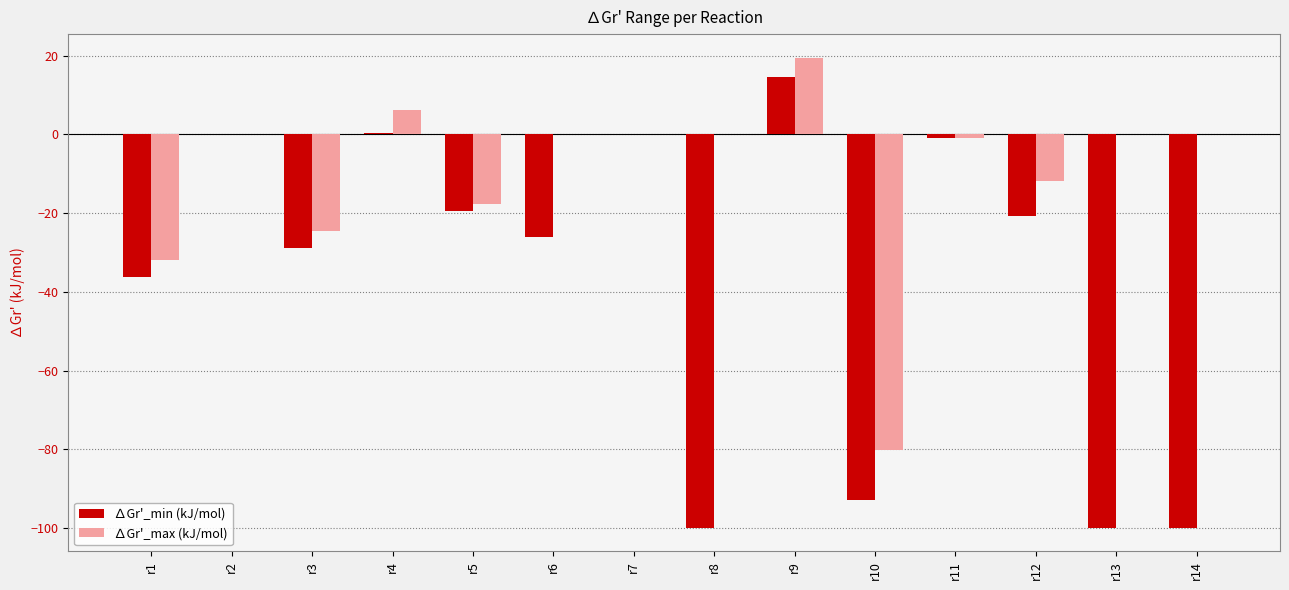

How many groups of bars are there?

14